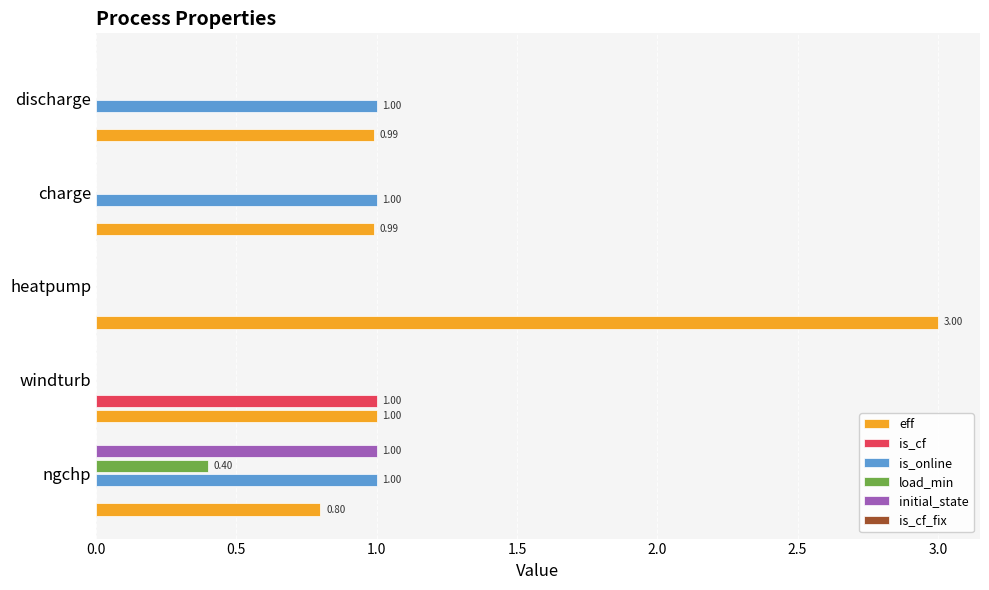

At which category does the chart reach its peak across all series?

heatpump